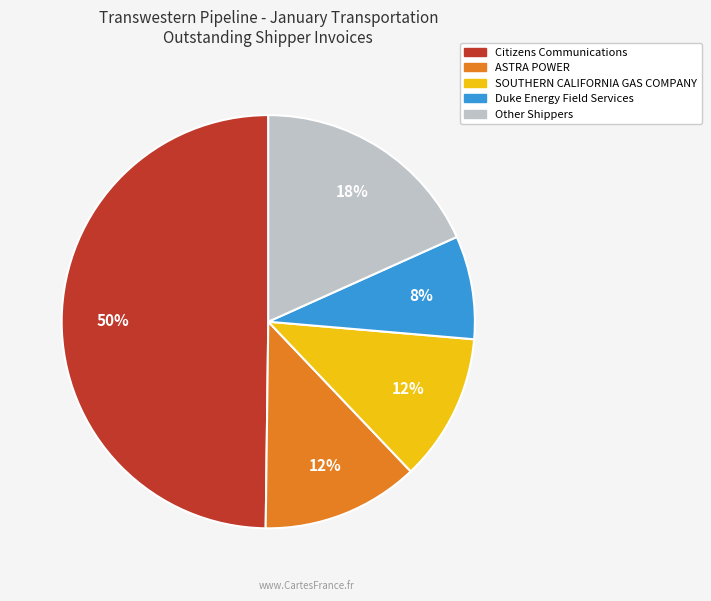

To the nearest percent, what is the difference between the largest and smallest slice percentages?

42%